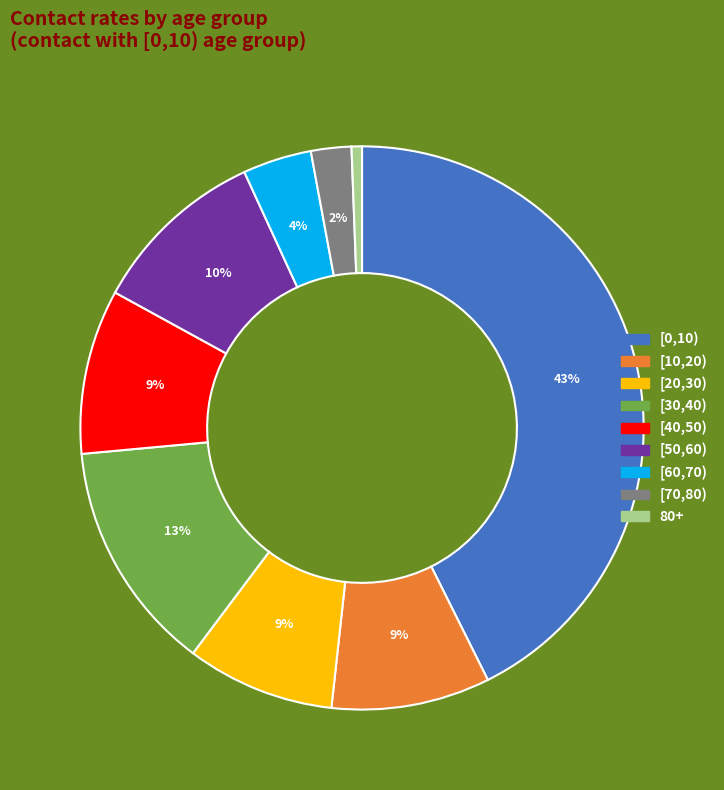

Does any single category account for the majority?

No